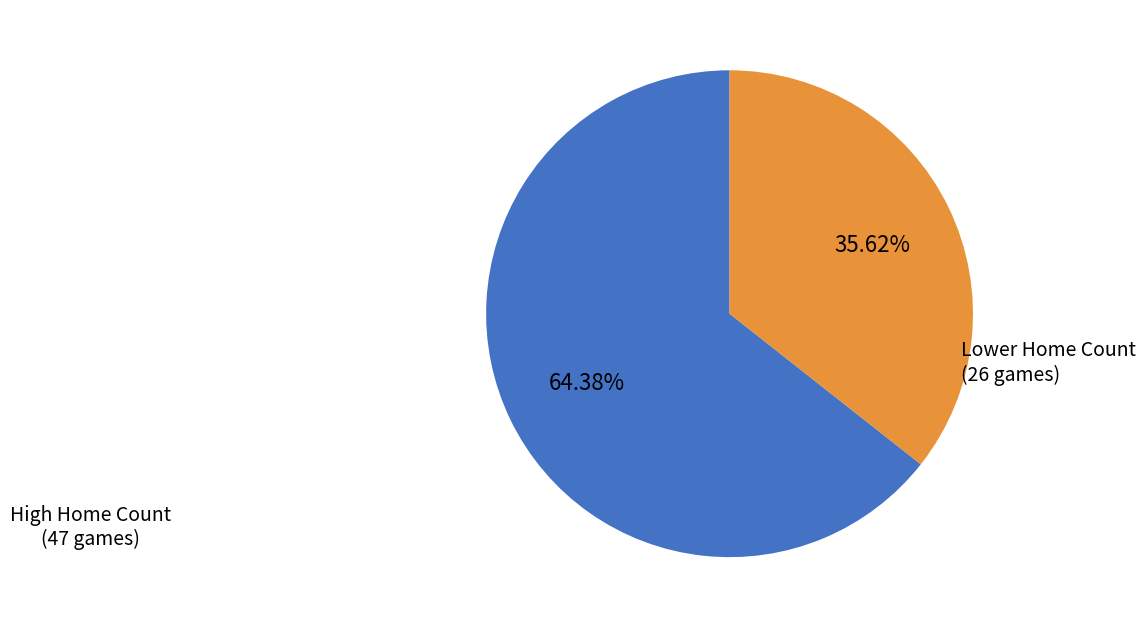

Is there a majority slice in this chart?

Yes